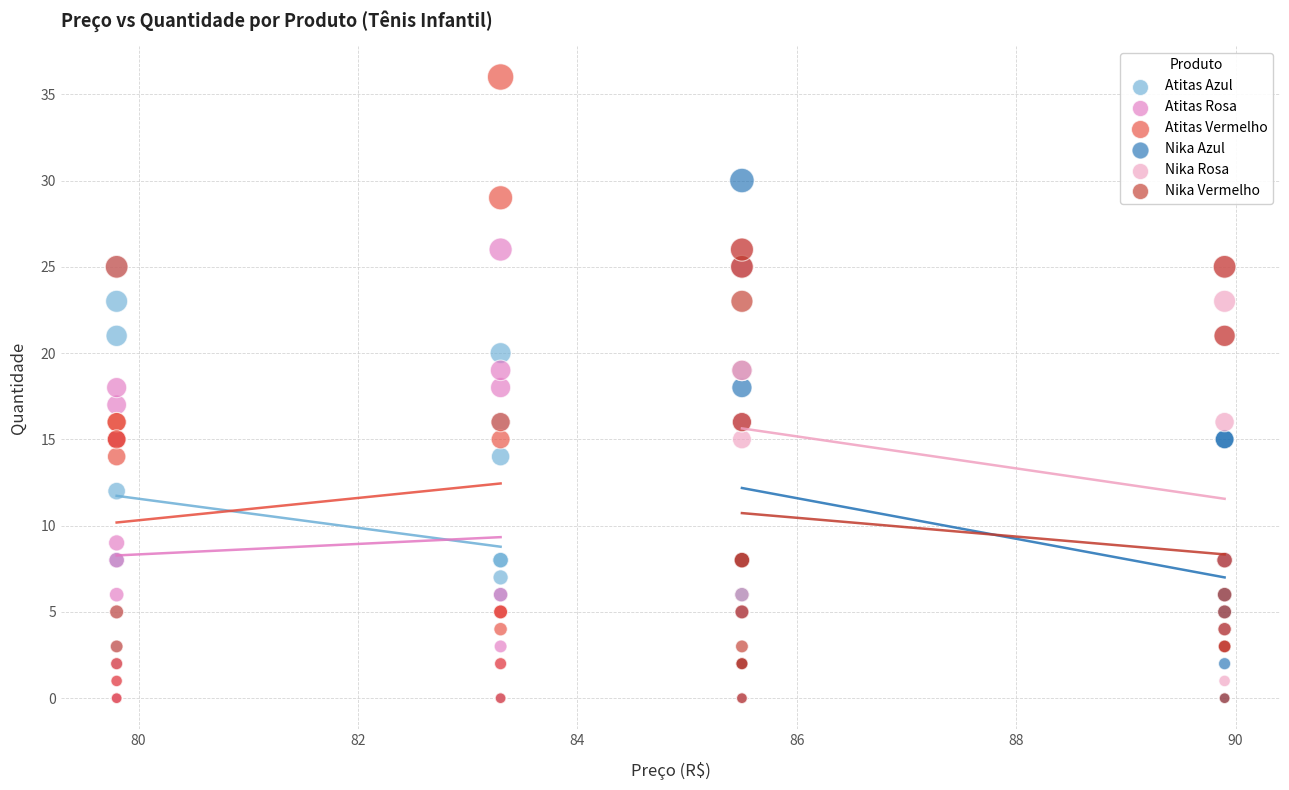

Which series has the widest spread of Y values?

Atitas Vermelho